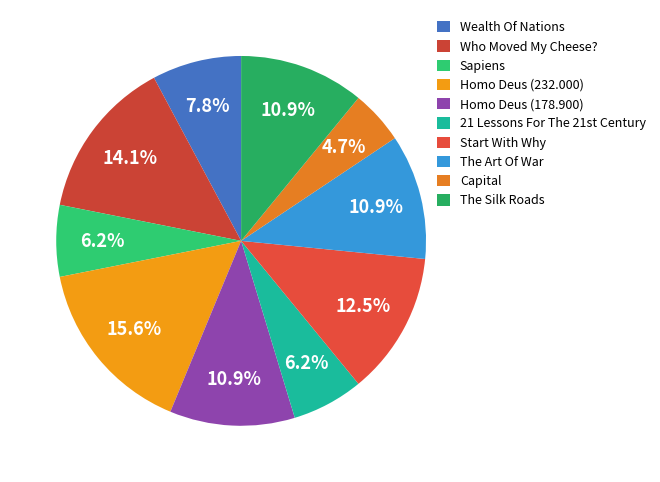

Count the number of slices in the pie.

10